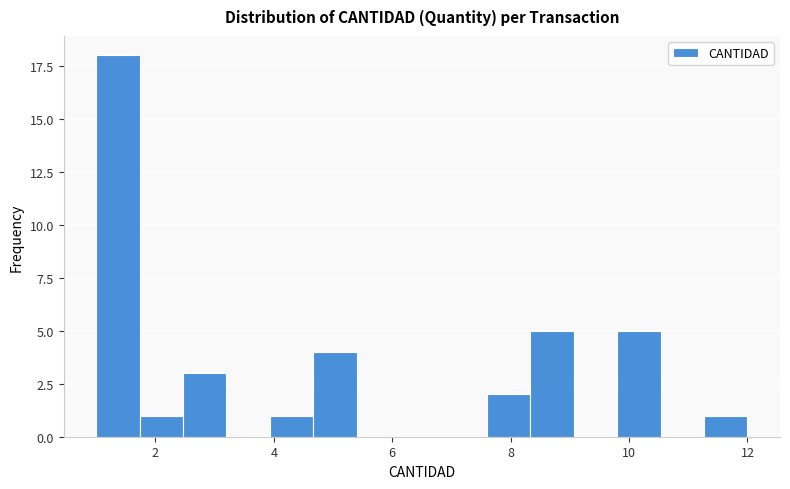

Read against the x-axis, roughly where is the centre of the tallest bar?

1.4